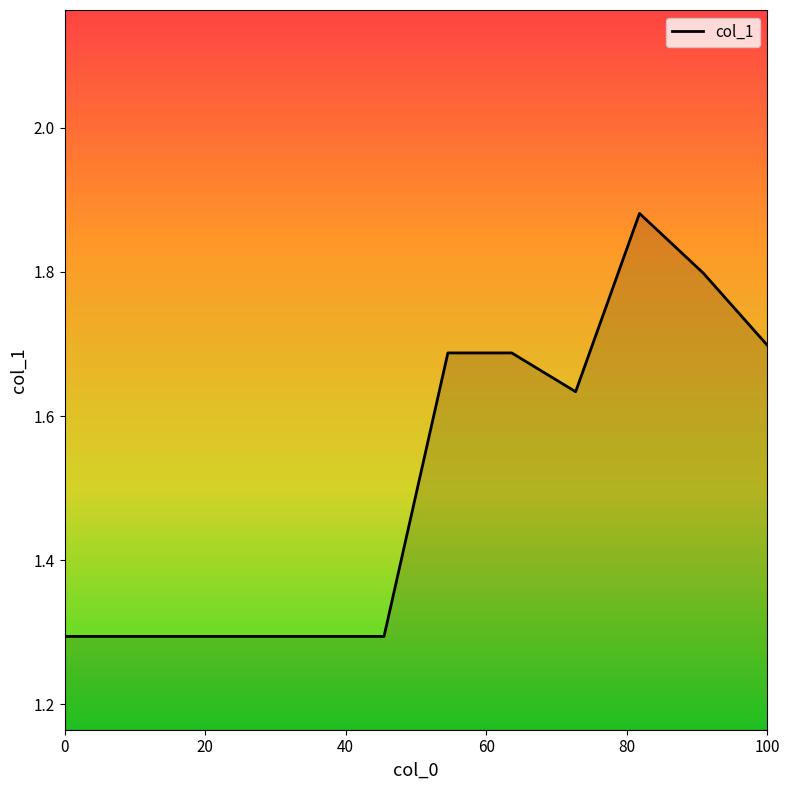

How many categories are shown in the chart?

12